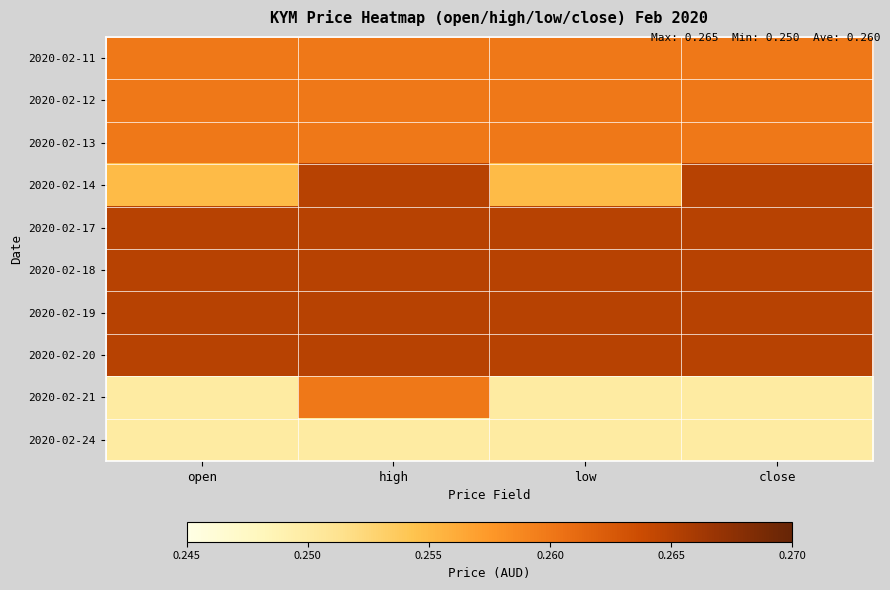

At which category is the sum across all series the highest?

high